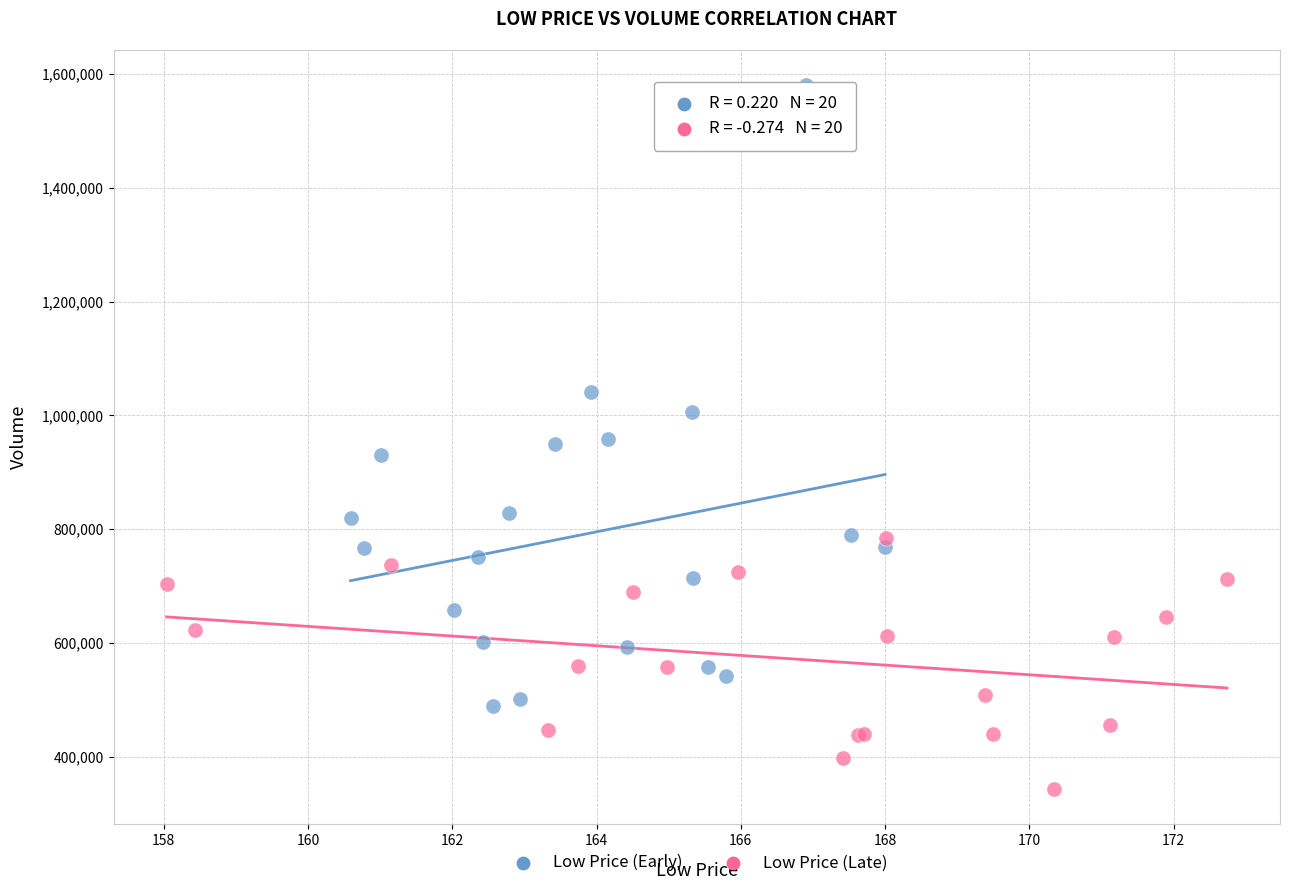

Which series has the widest spread of Y values?

Low Price (Early)